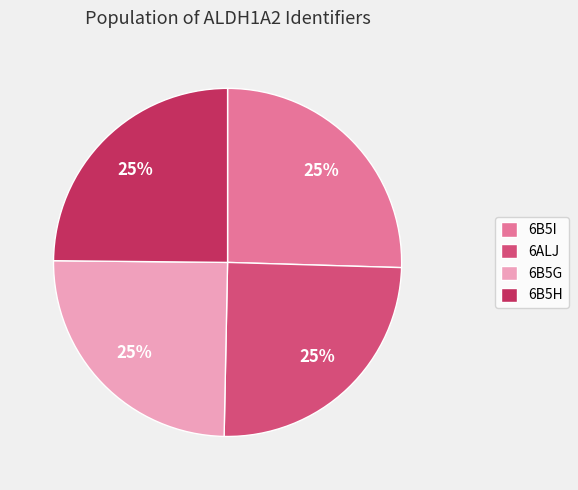

To the nearest percent, what portion does 6B5G represent?

25%